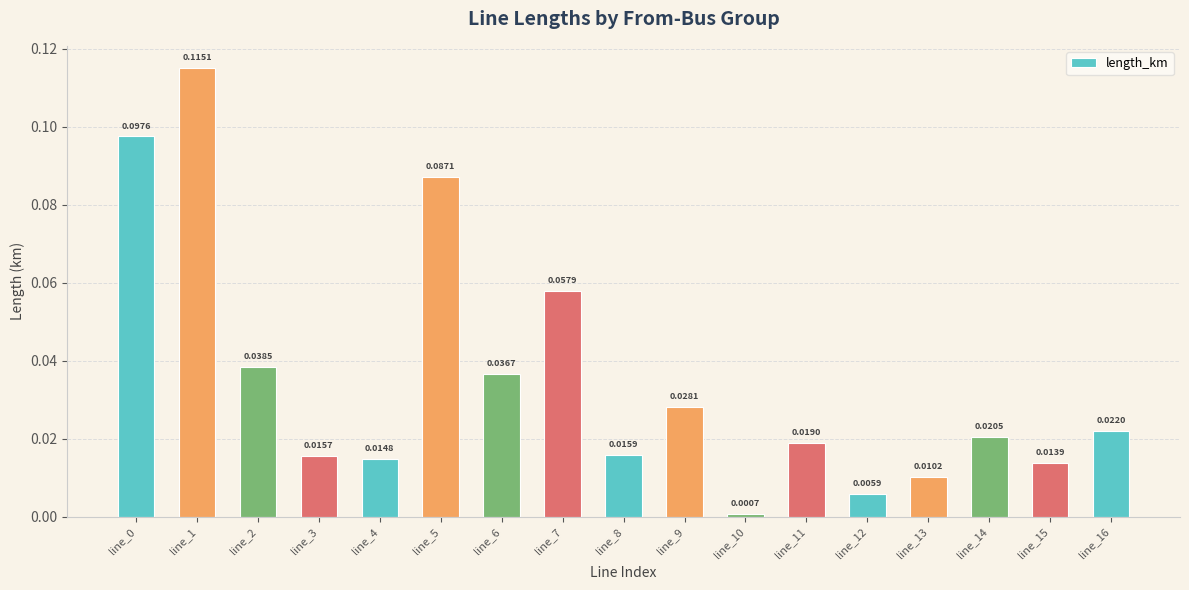

Does the chart contain stacked bars?

No